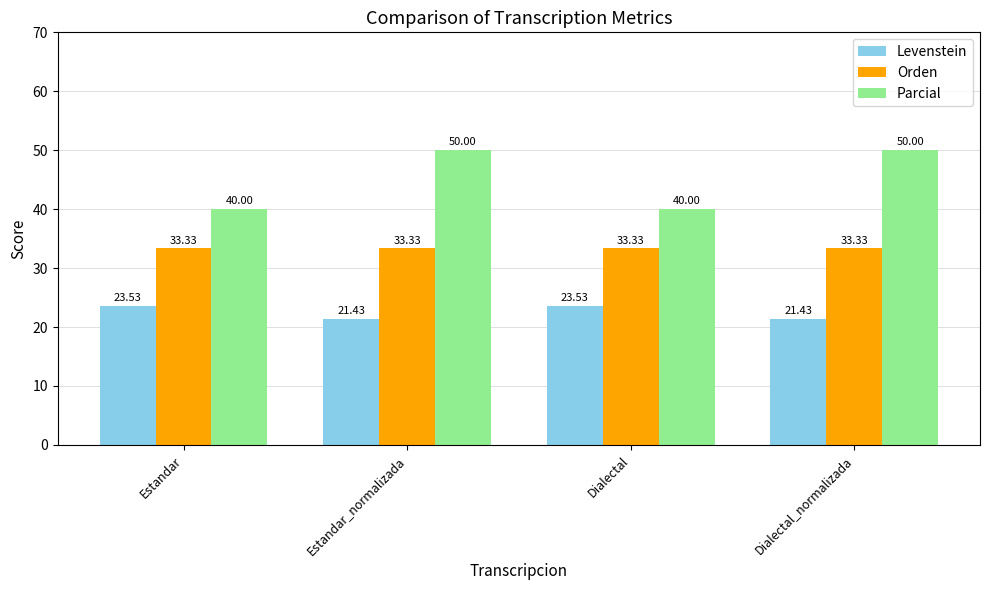

Where does the Levenstein series first go above 23?

Estandar